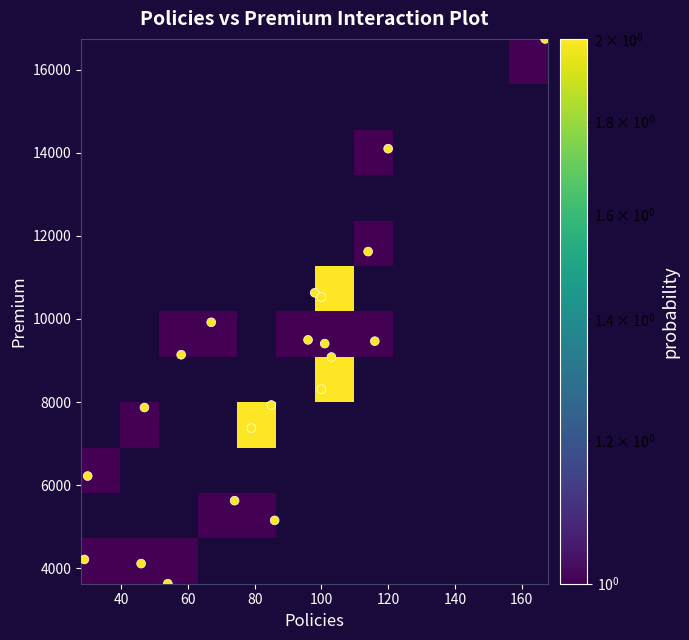

How many categories are shown in the chart?

2